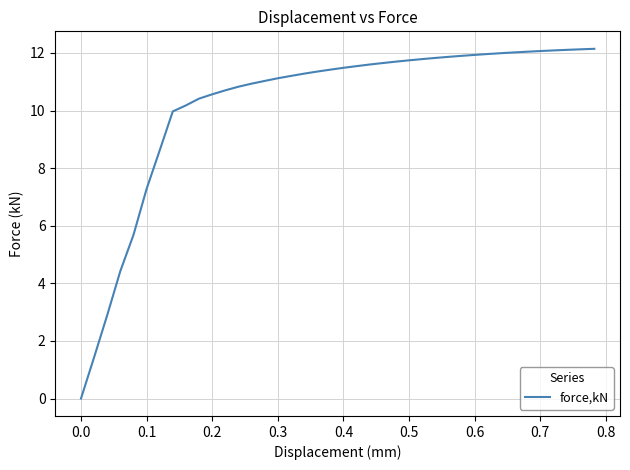

What is the greatest value displayed?

12.1